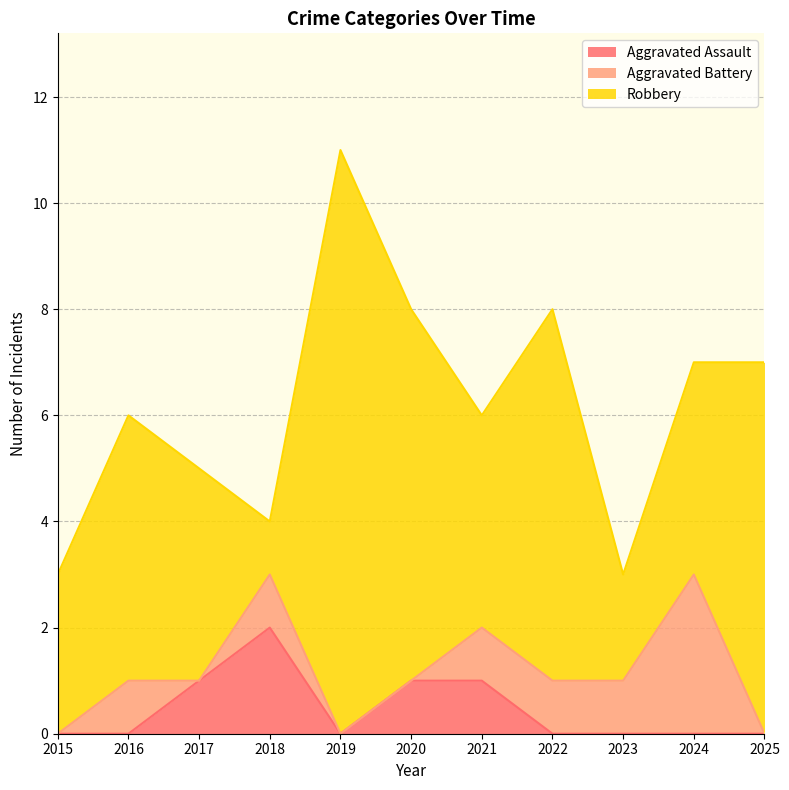

Is it true that Aggravated Battery equals 0 at 2019?

True